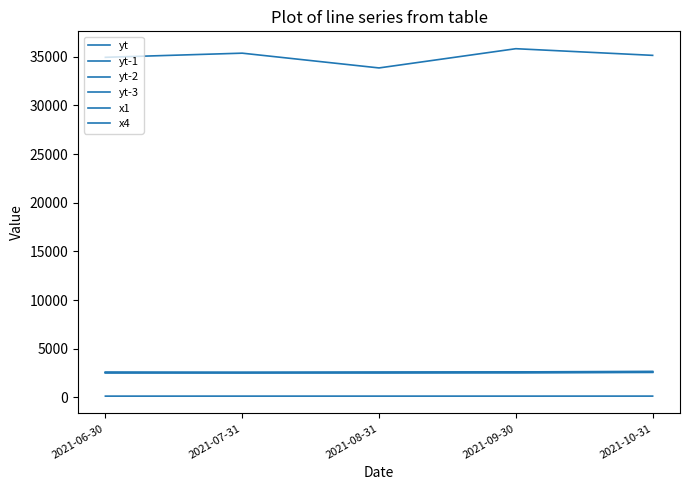

Does the chart display data point markers on the line(s)?

No